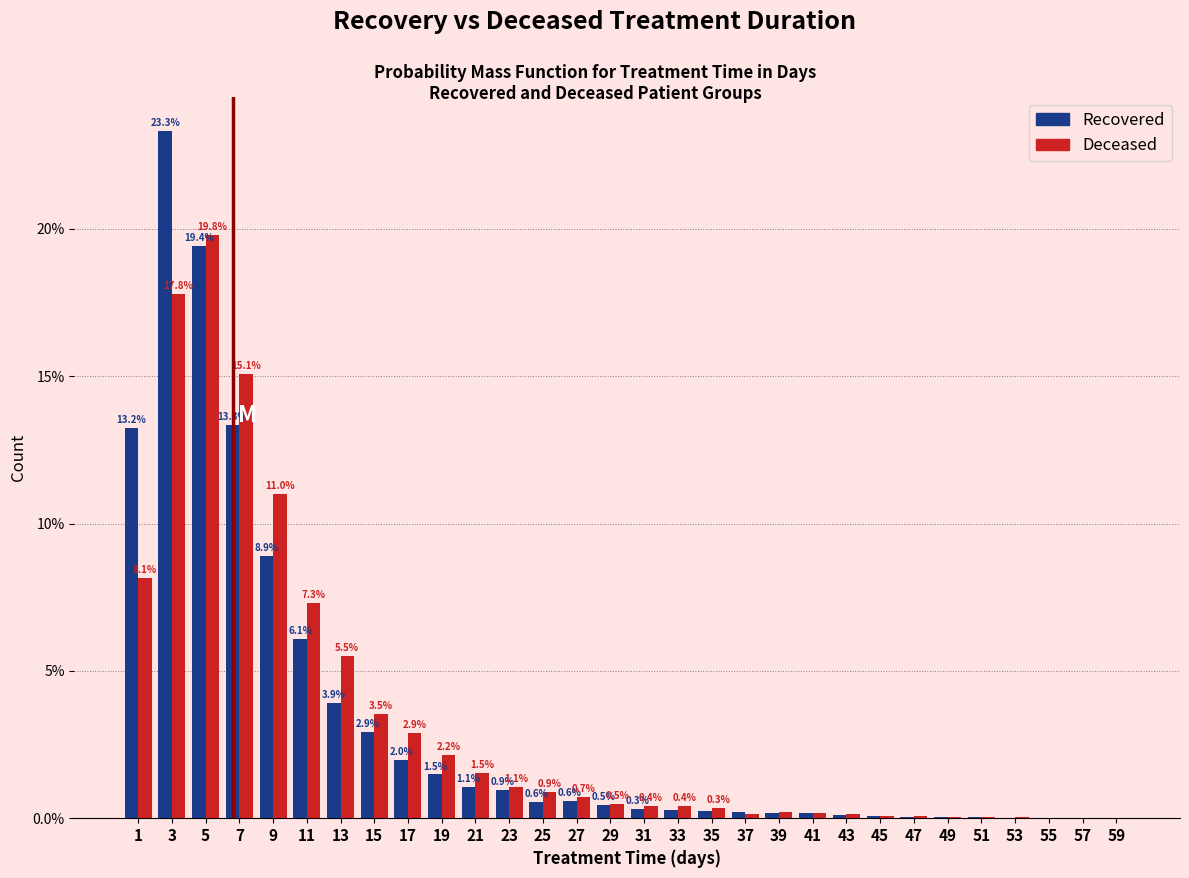

What is the sum of all Recovered values?

100.0